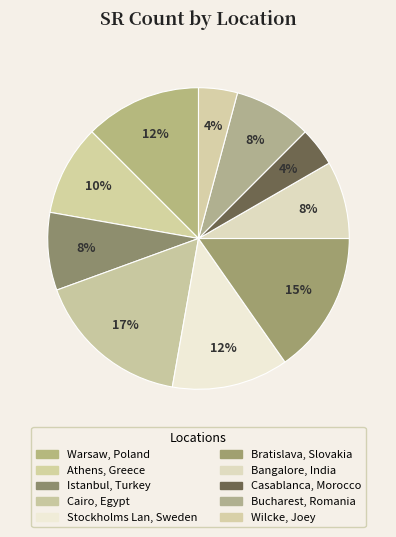

How many segments does this pie chart have?

10